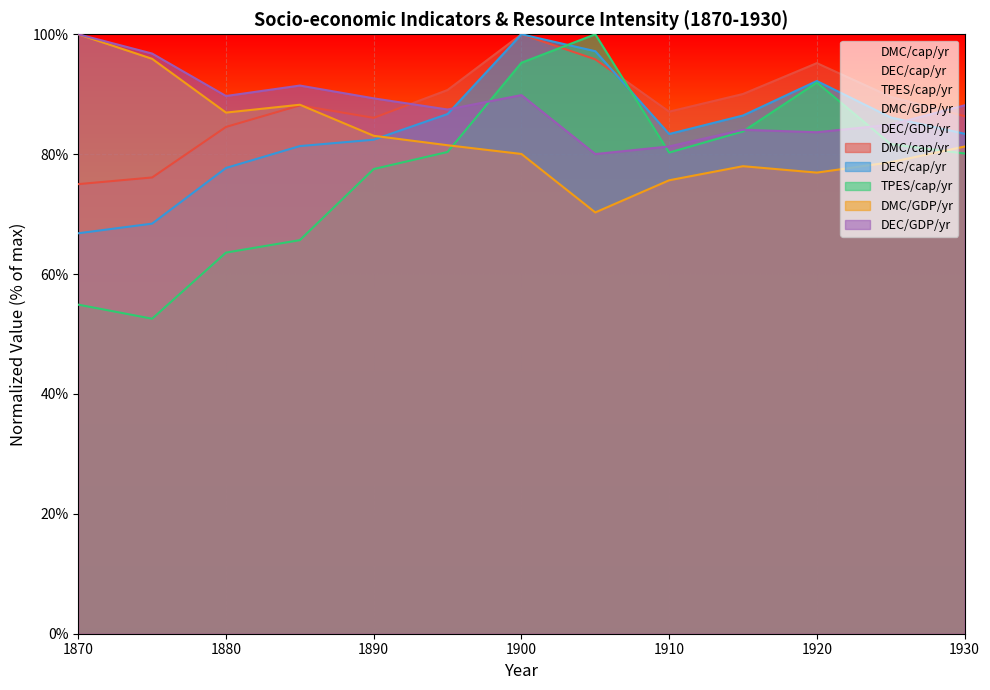

Reading left to right, transcribe all the data shown in this chart.

DMC/cap/yr: 1870=75.0	1875=76.1	1880=84.5	1885=88.1	1890=86.1	1895=90.7	1900=100.0	1905=95.8	1910=87.1	1915=90.0	1920=95.2	1925=89.6	1930=86.3
DEC/cap/yr: 1870=66.8	1875=68.4	1880=77.7	1885=81.4	1890=82.4	1895=86.7	1900=100.0	1905=97.2	1910=83.4	1915=86.4	1920=92.2	1925=86.1	1930=83.4
TPES/cap/yr: 1870=54.9	1875=52.6	1880=63.6	1885=65.7	1890=77.5	1895=80.4	1900=95.3	1905=100.0	1910=80.3	1915=83.8	1920=91.9	1925=81.7	1930=80.1
DMC/GDP/yr: 1870=100.0	1875=95.9	1880=86.9	1885=88.2	1890=83.1	1895=81.5	1900=80.0	1905=70.3	1910=75.6	1915=78.0	1920=76.9	1925=78.7	1930=81.3
DEC/GDP/yr: 1870=100.0	1875=96.8	1880=89.7	1885=91.4	1890=89.3	1895=87.5	1900=89.9	1905=80.0	1910=81.3	1915=84.1	1920=83.7	1925=84.9	1930=88.1